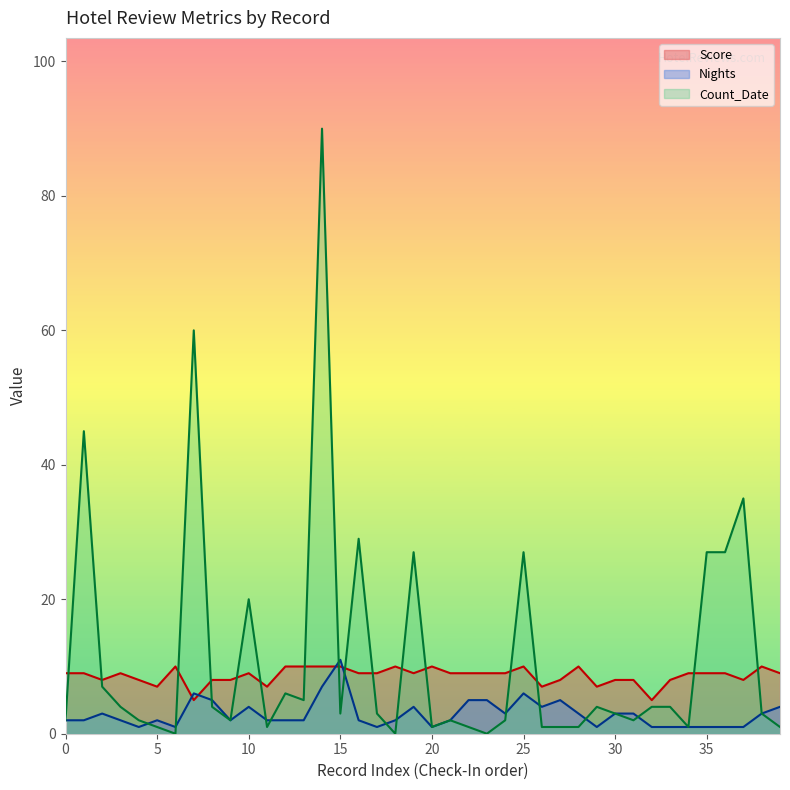

What is the greatest value displayed?

90